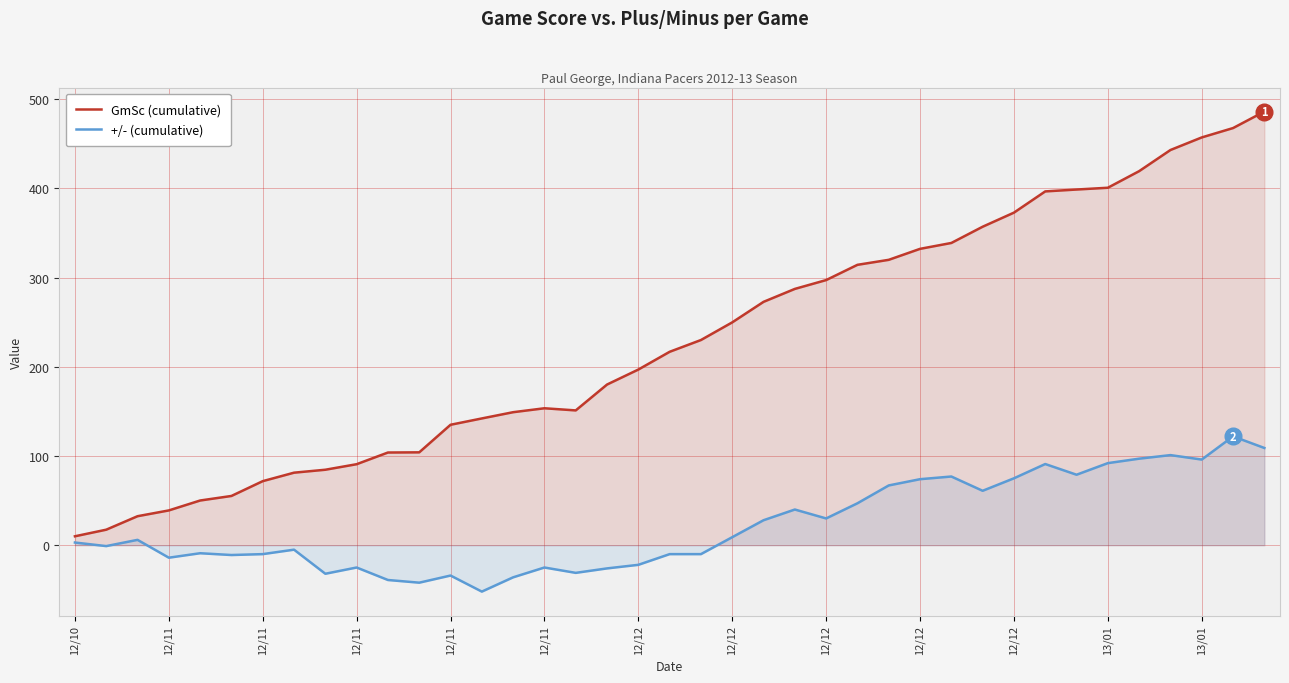

Where is the first local maximum for +/- (cumulative)?

12/11